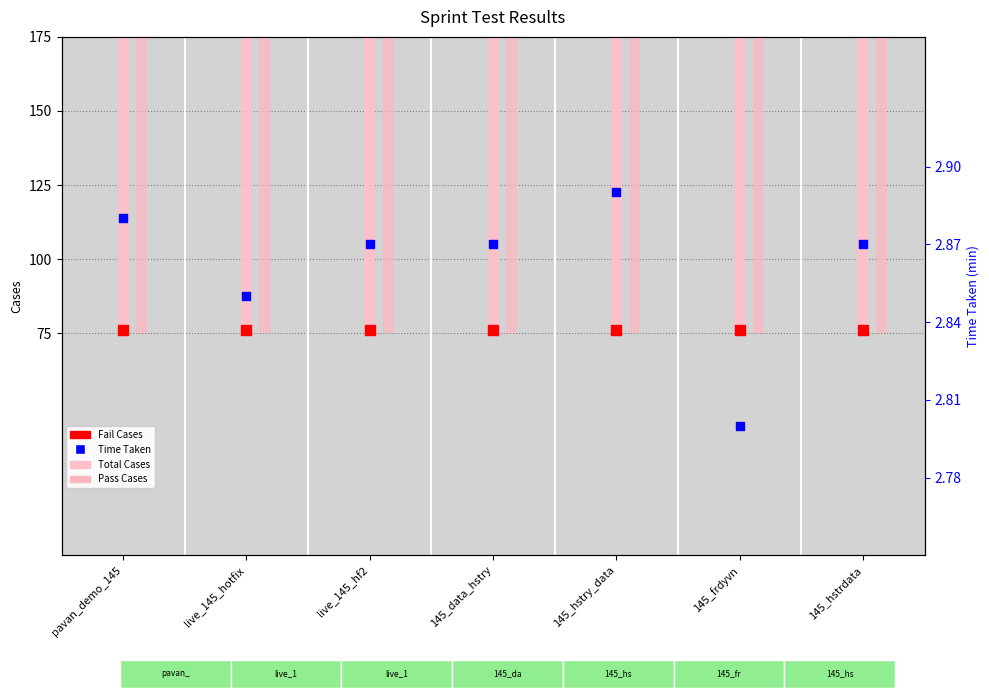

What is the total value across all series at 145_hstry_data?

212.9